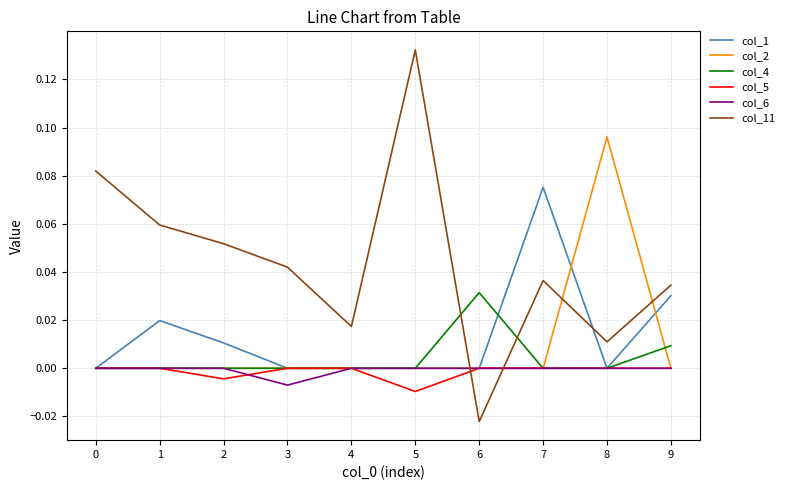

True or false: col_6 has a value of -0.0 at 3.

True